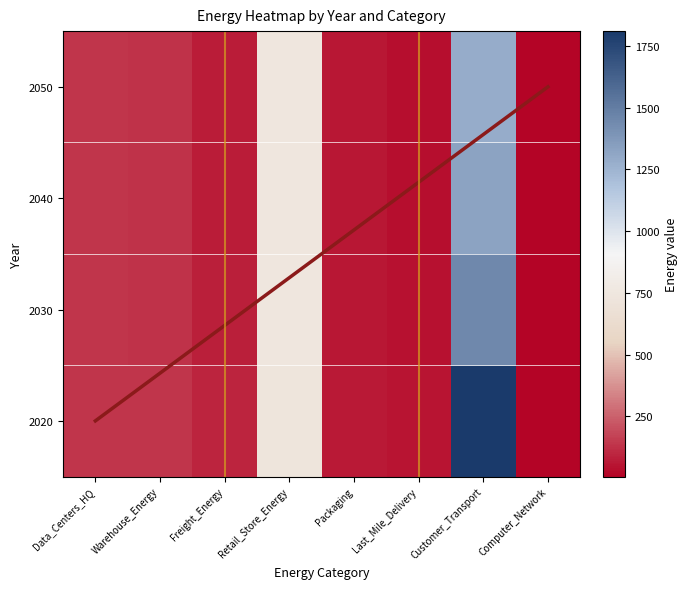

What is the smallest value displayed?

6.4